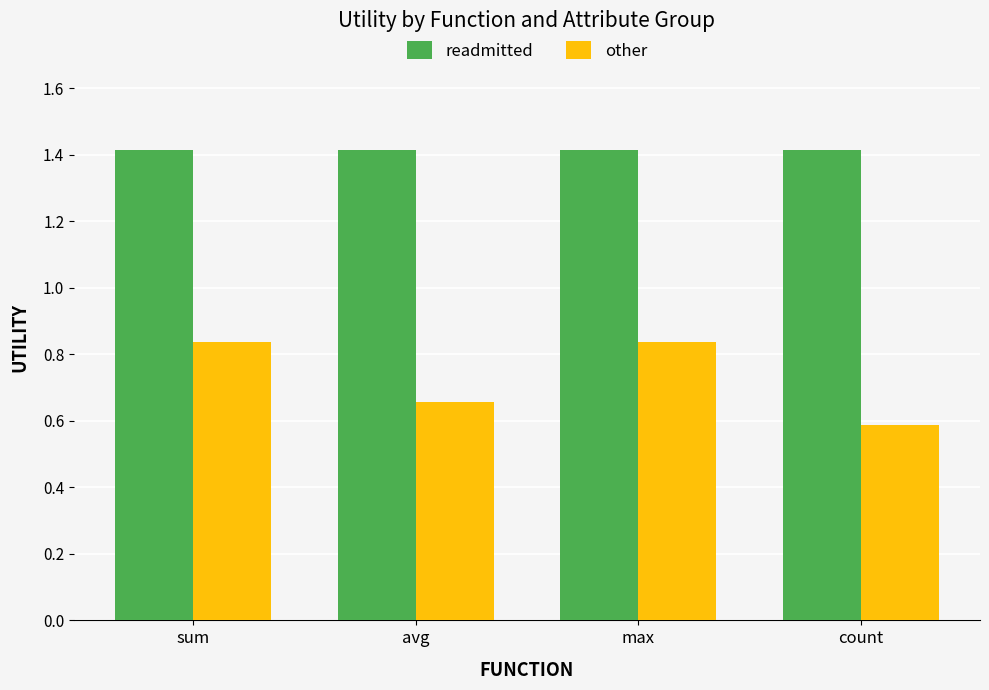

How many other values are between 0 and 1?

4